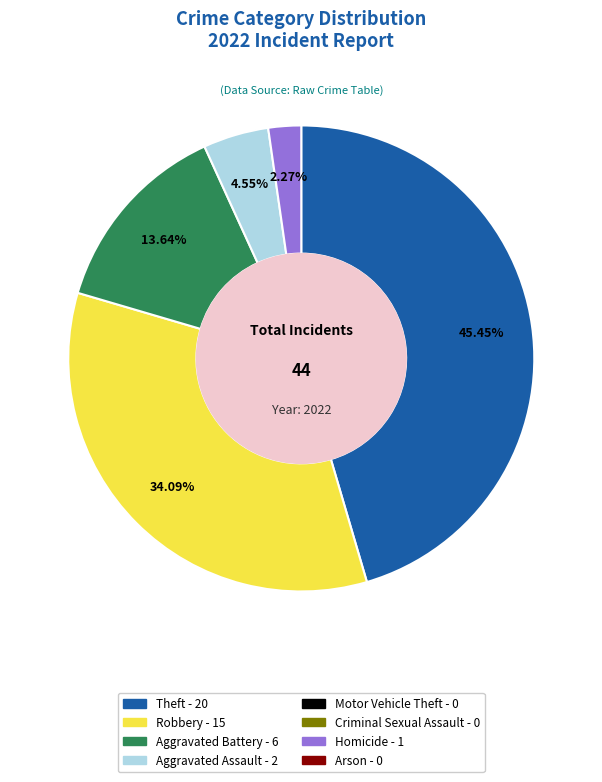

To the nearest percent, what is the difference between the largest and smallest slice percentages?

43%